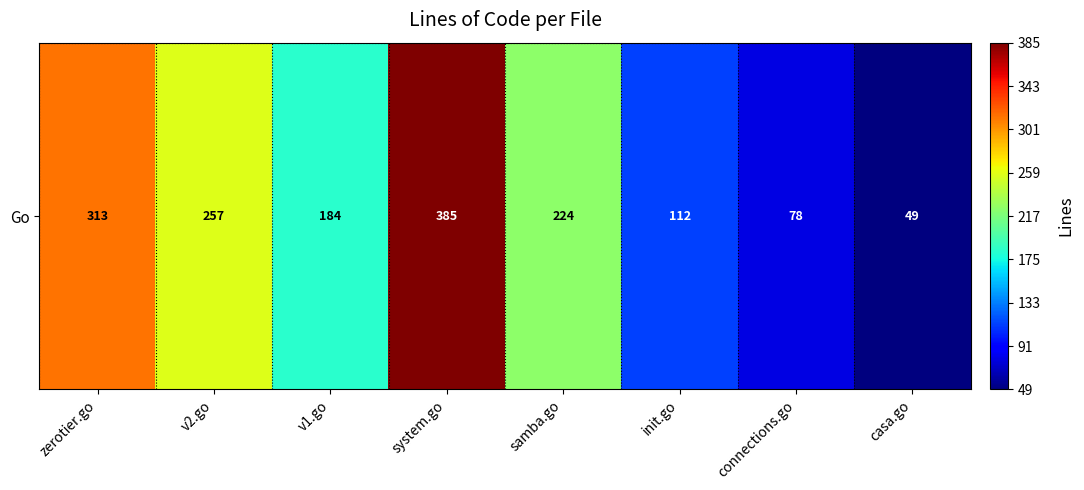

How many distinct data groups are displayed?

1